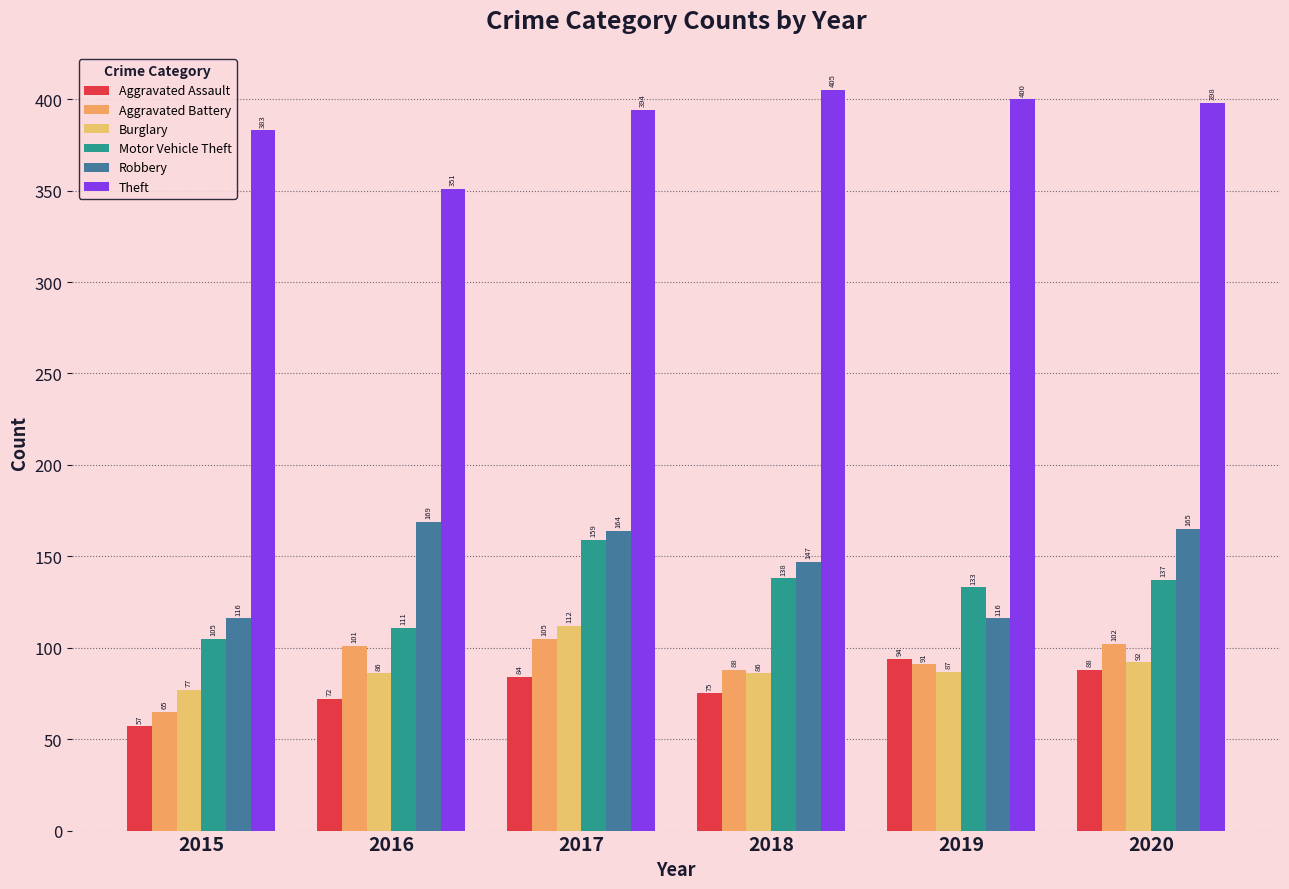

True or false: Aggravated Assault has a value of 57 at 2015.

True